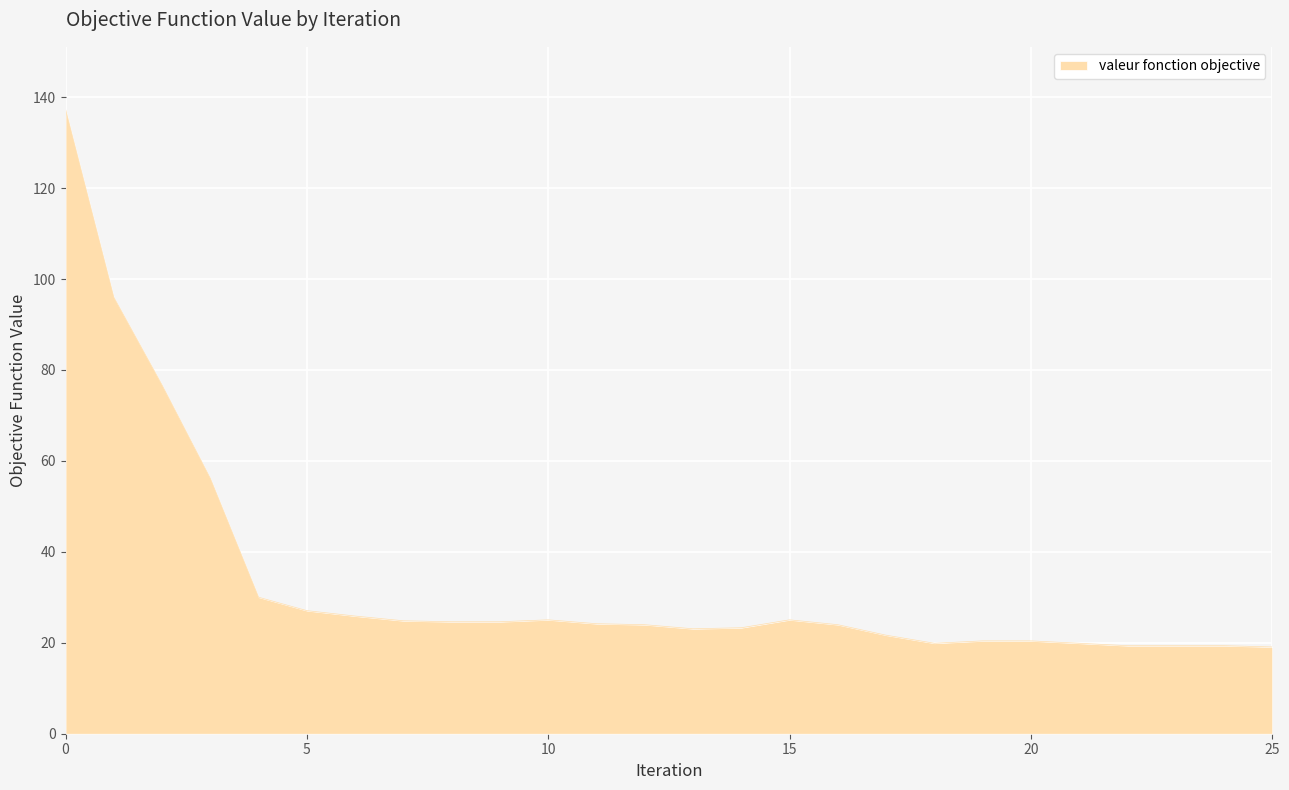

What is the difference between the maximum and minimum values?

118.2